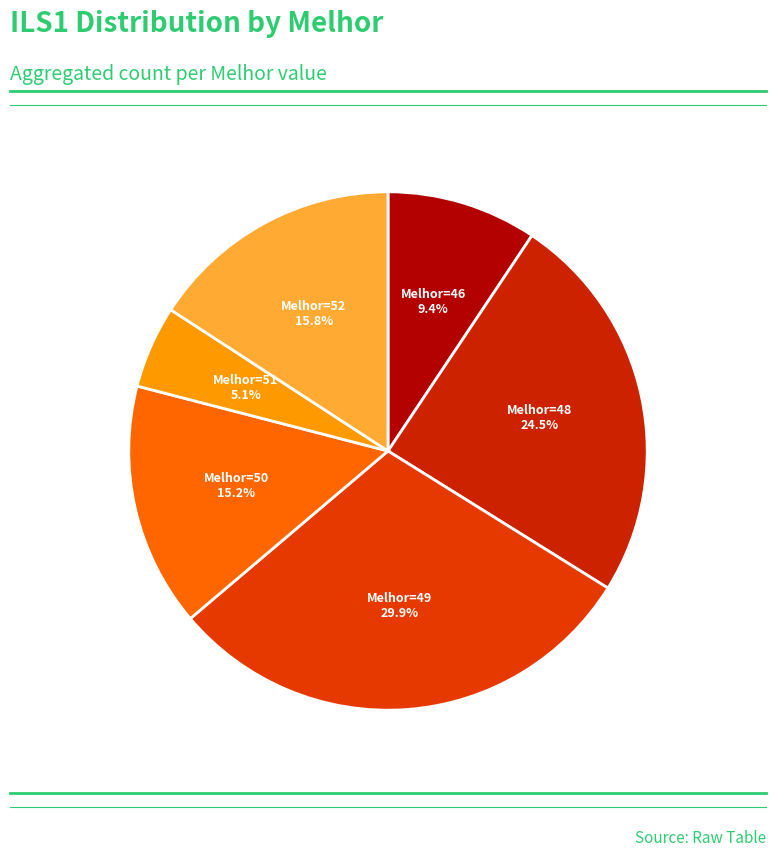

Is there a majority slice in this chart?

No